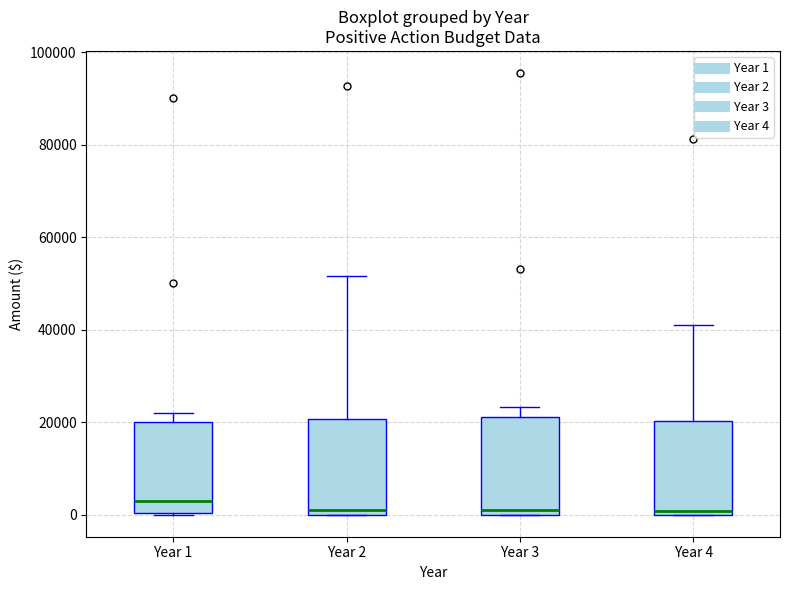

Where does the upper whisker of the box for Year 2 end on the y-axis? The values are not printed on the chart, so give them approximately, as read against the axis.

52000